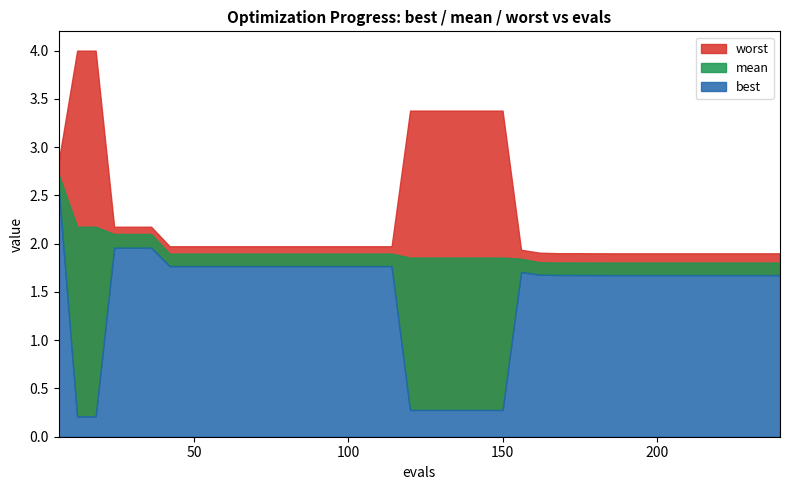

True or false: worst and best intersect in this chart.

False